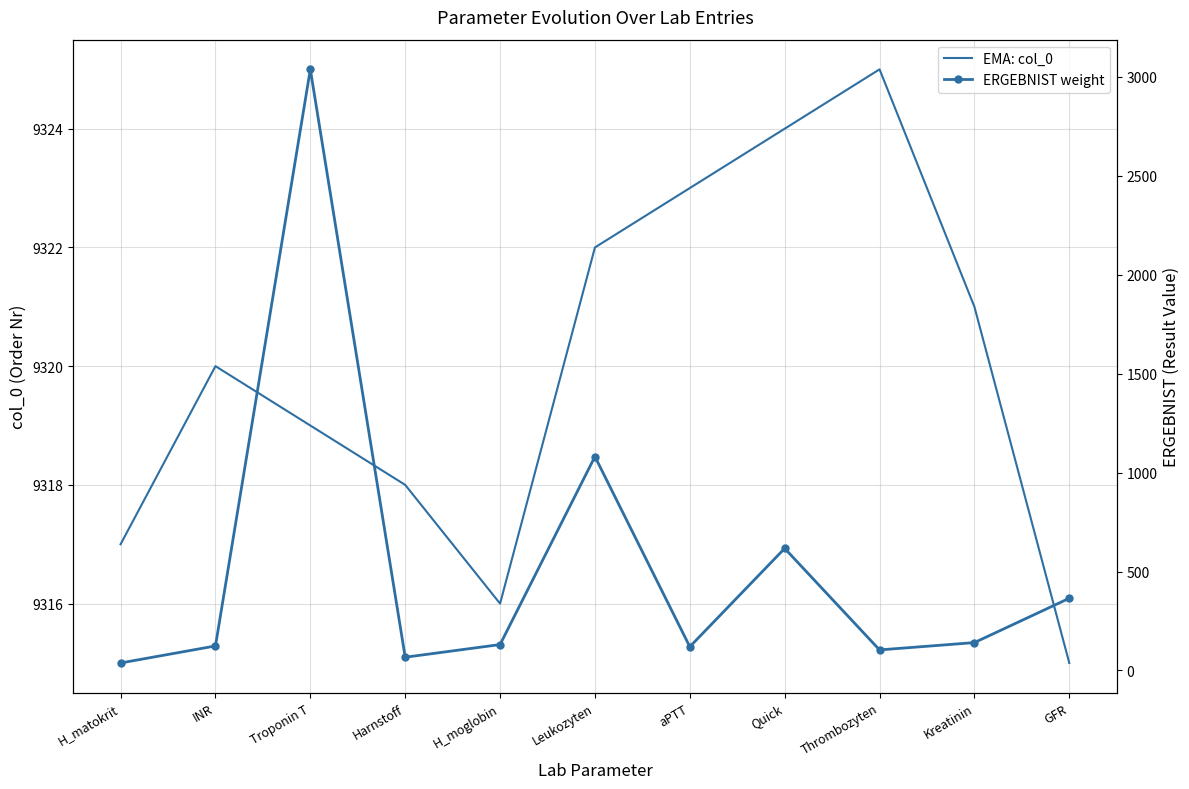

The value of EMA: col_0 at Thrombozyten is 2662. True or false?

False